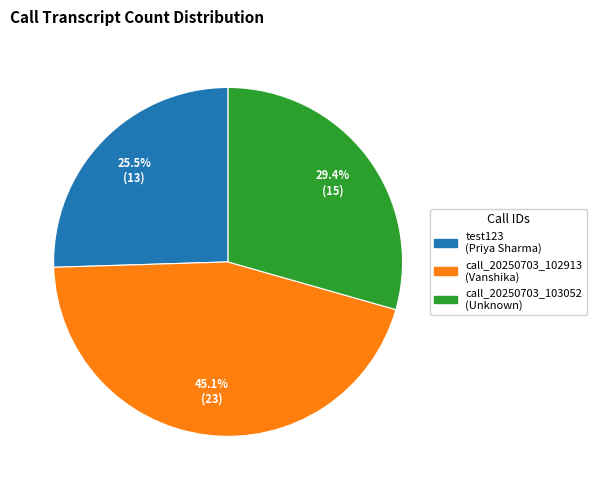

Does any single category account for the majority?

No